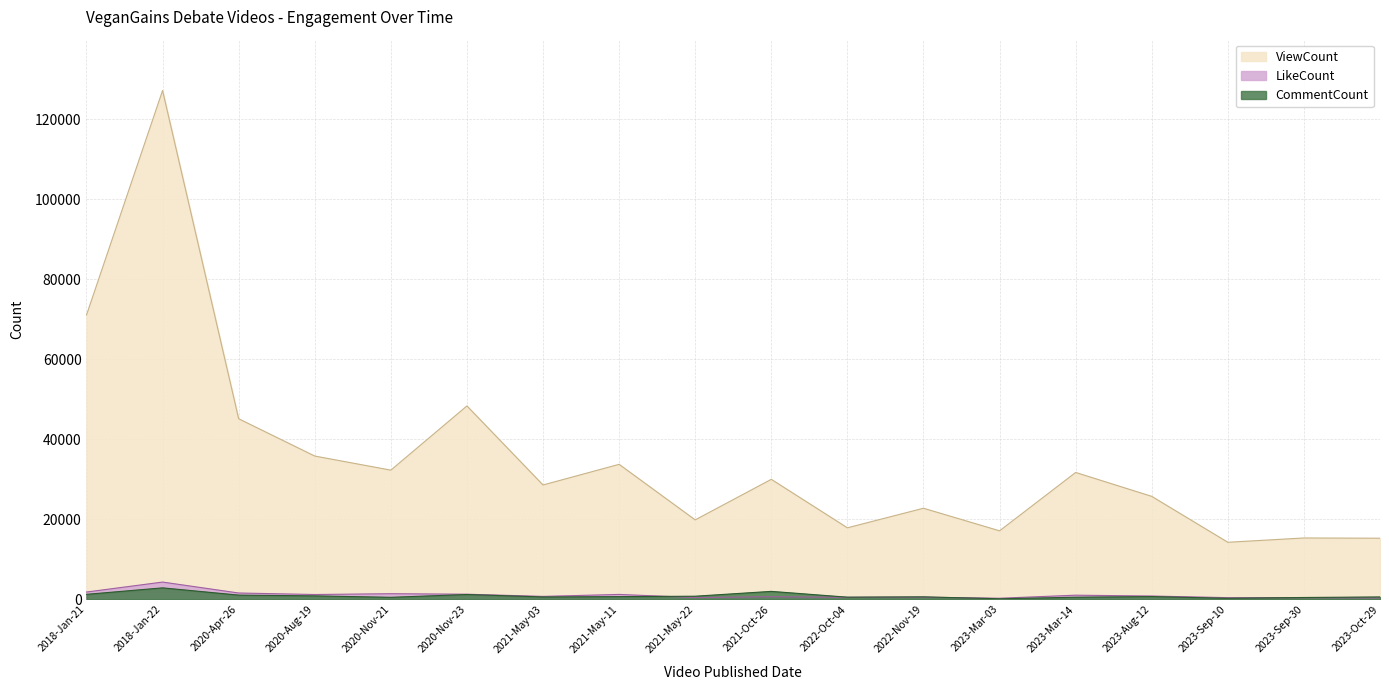

The LikeCount series shows 287 at 2020-Nov-23. True or false?

False